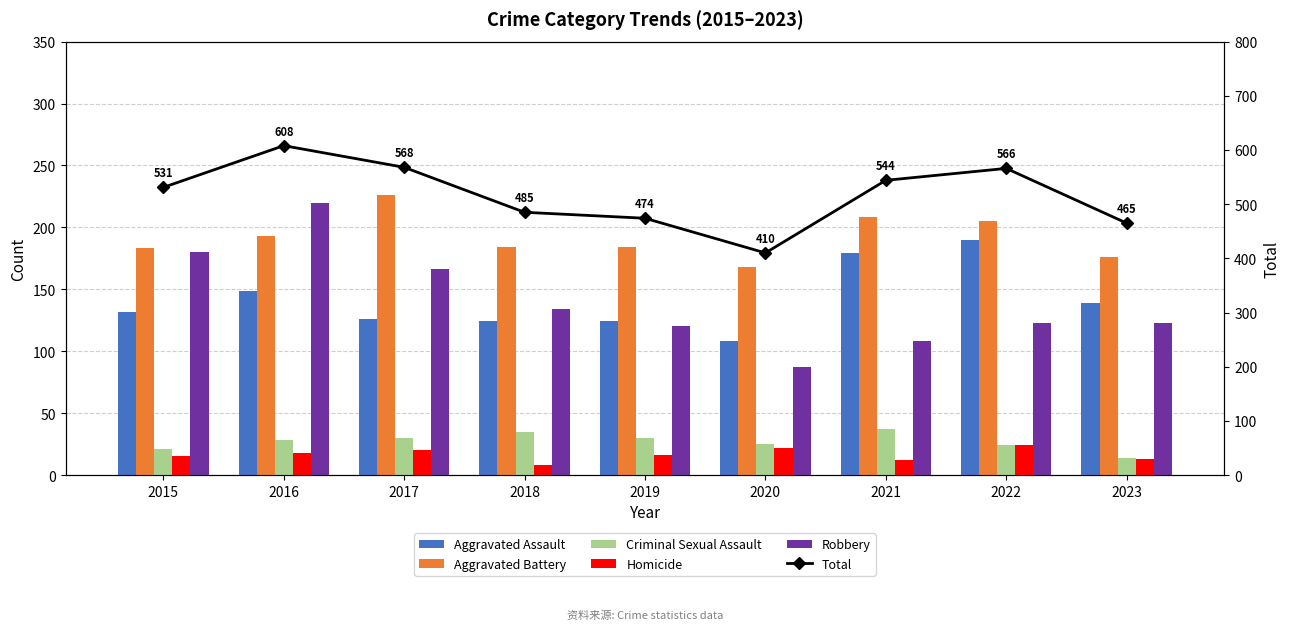

How many data points does each series have?

9